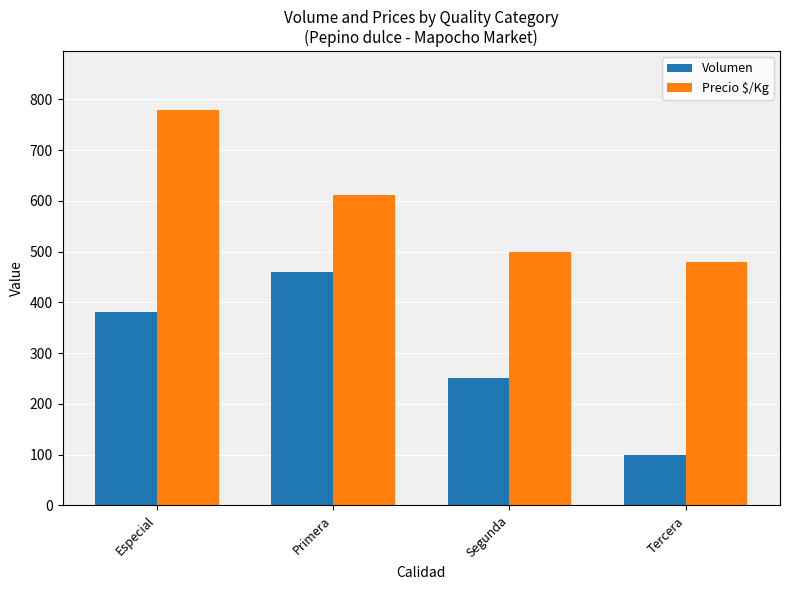

Which category has the highest value in the Precio $/Kg series?

Especial